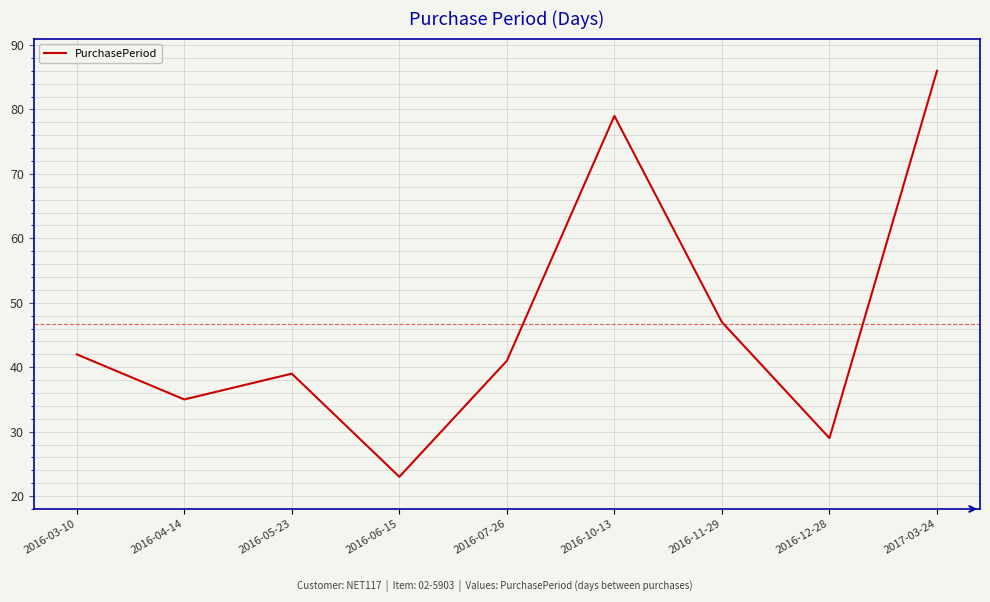

At which label is the value closest to 54?

2016-11-29